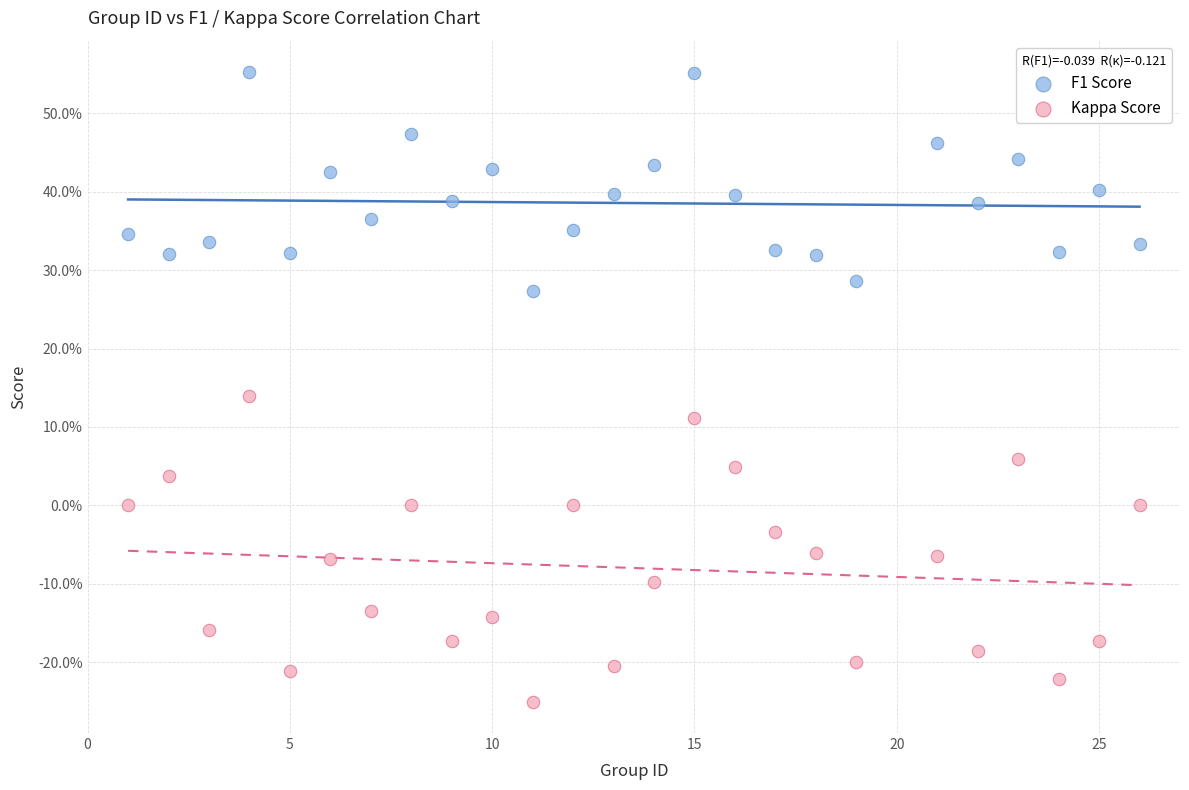

Which series contains the highest Y value?

F1 Score